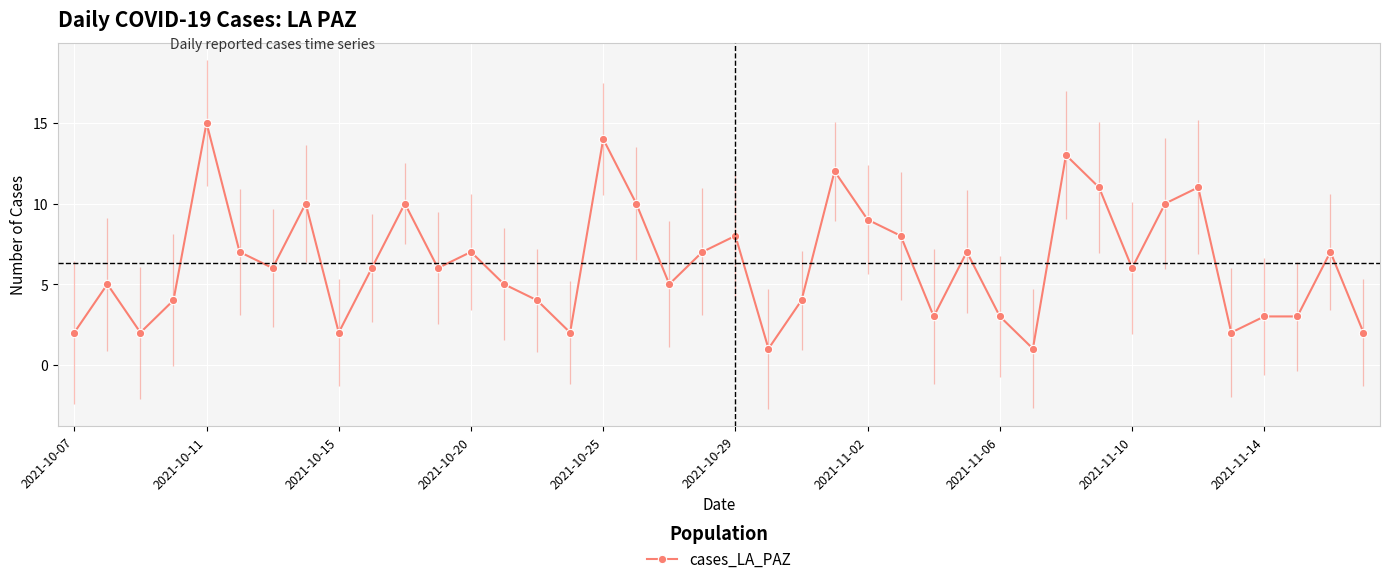

True or false: there are more than 0 points higher than both neighbors.

True